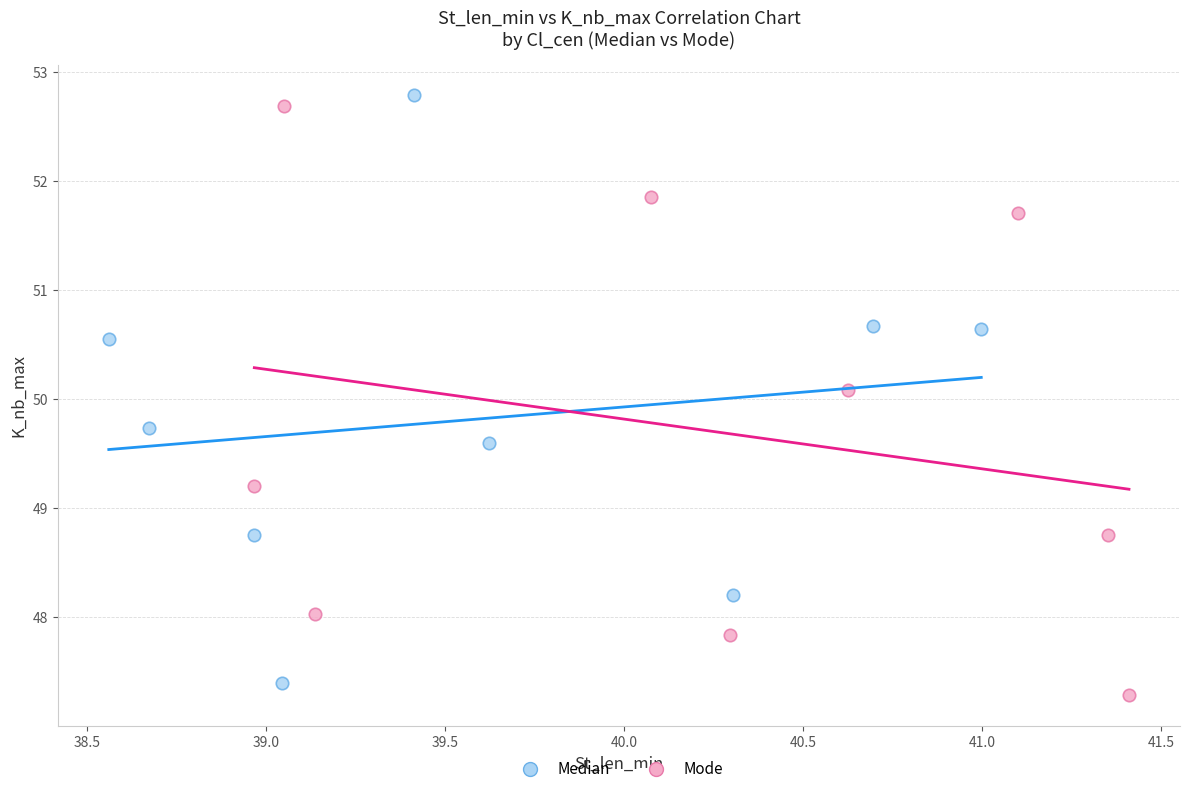

Which series reaches the minimum Y coordinate?

Mode